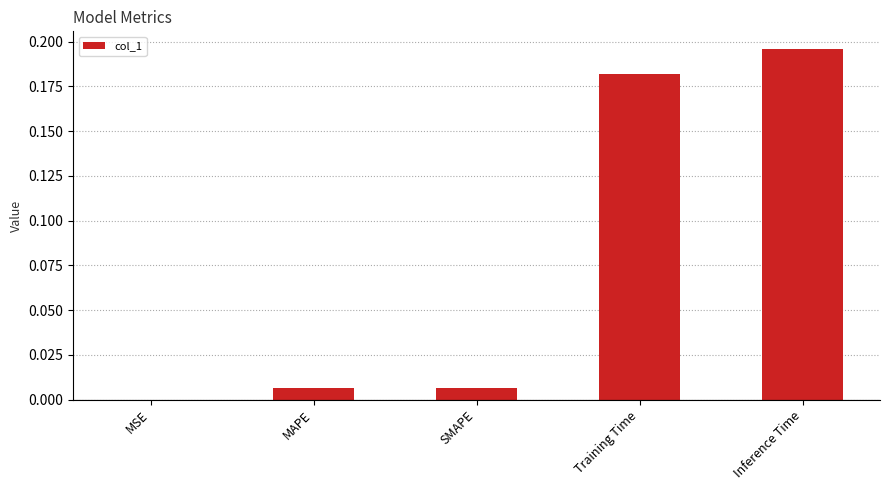

What is the average value?

0.1